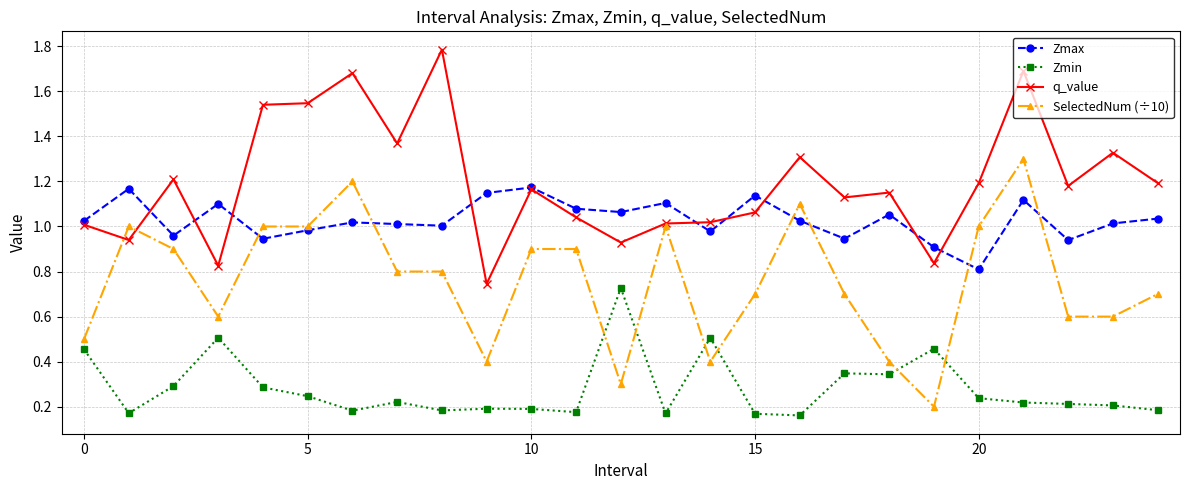

Which series has the widest spread of values?

SelectedNum (÷10)